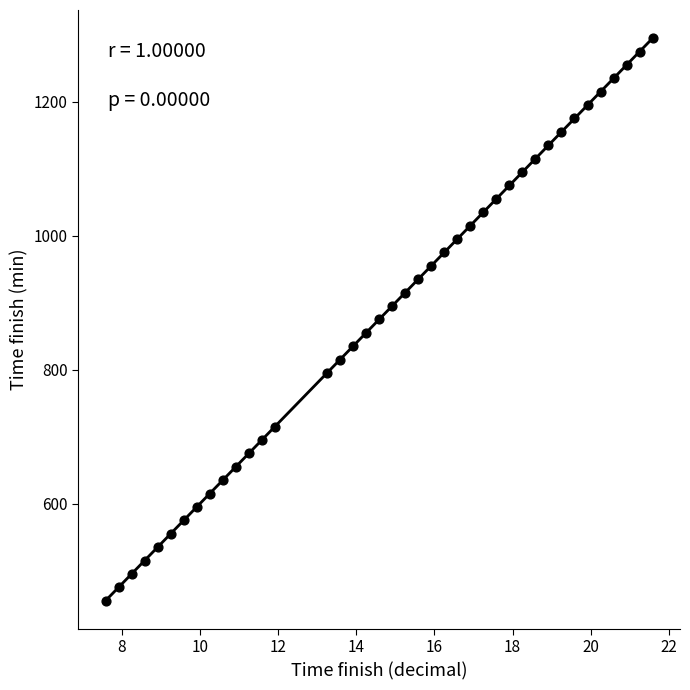

What is the range of Y values (max minus min)?

840.0